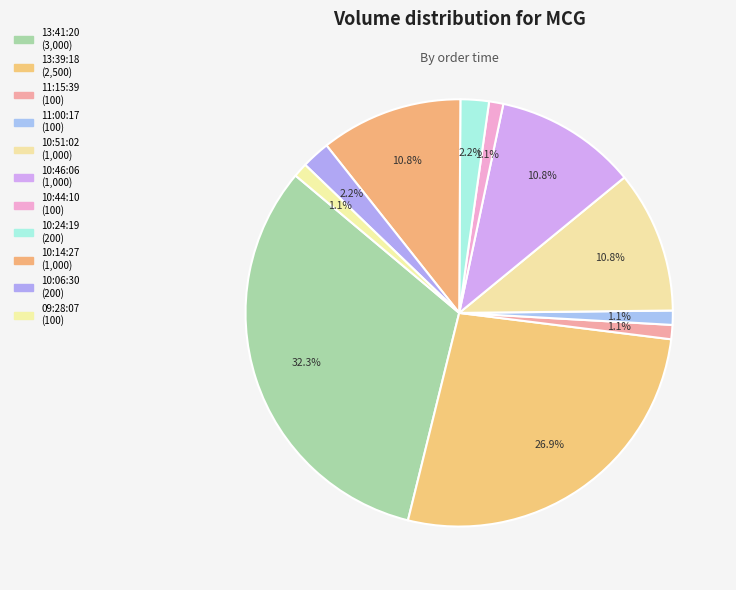

How many segments does this pie chart have?

11